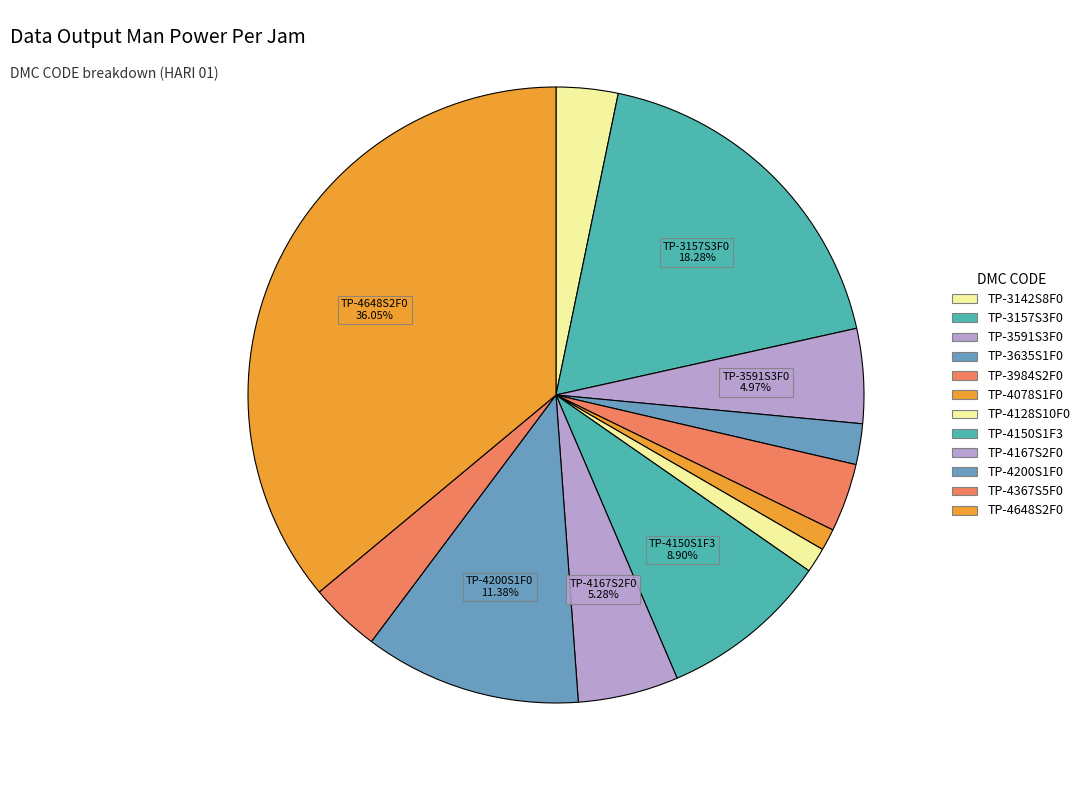

Count the number of slices in the pie.

12